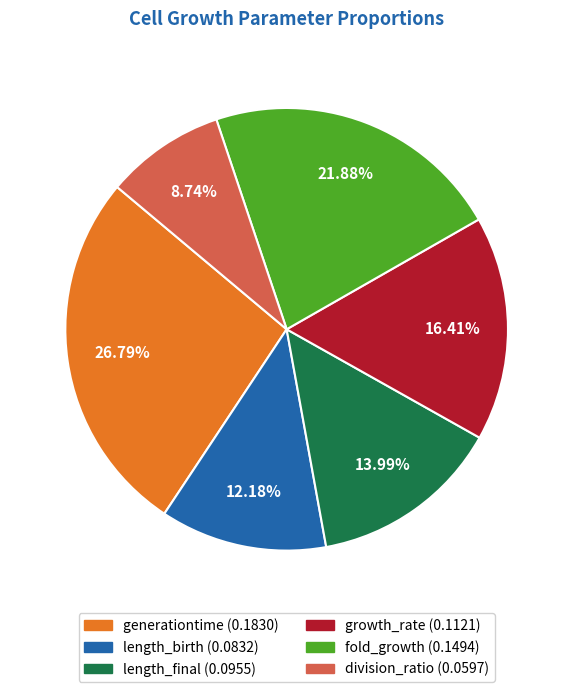

The fold_growth slice represents 22% of the pie. True or false?

True